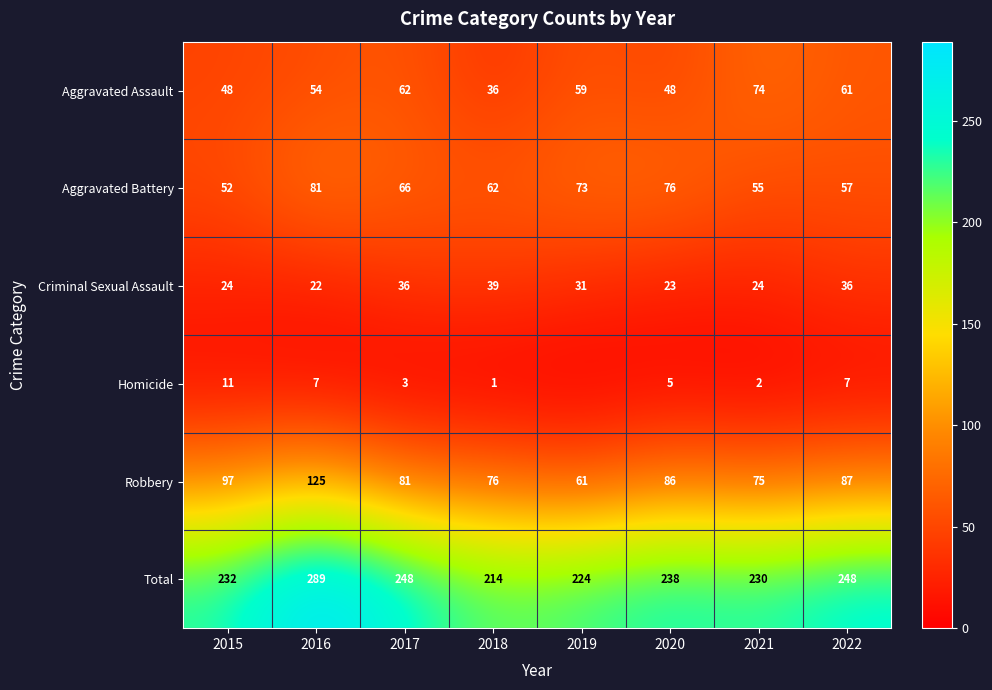

At which category is the sum across all series the highest?

2016